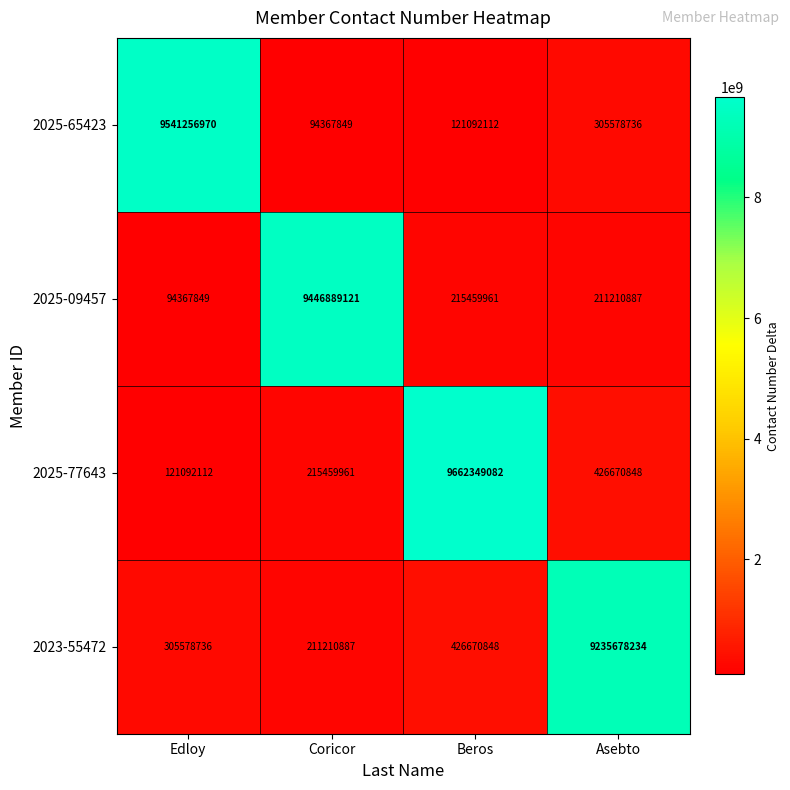

Is it true that 2025-65423 equals 3677944774 at Edloy?

False